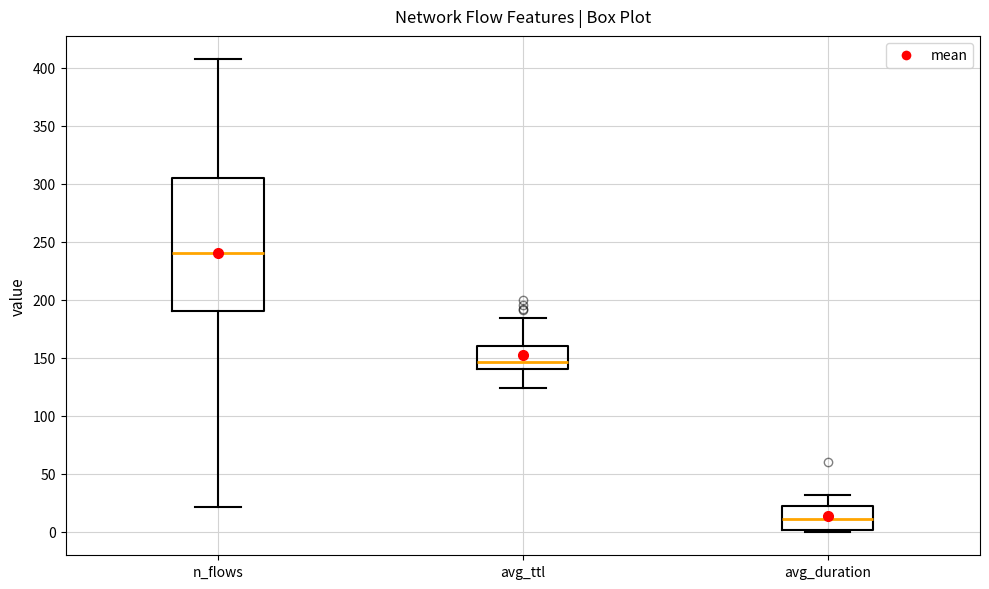

Reading left to right, transcribe this box plot: for each box, give where its median line is, the range the box spans, and where its two whiskers end, as read against the y-axis. The values are not printed on the chart, so give them approximately, as read against the axis.

n_flows: median 240, box 190 to 305, whiskers 20 to 405
avg_ttl: median 145, box 140 to 160, whiskers 125 to 185
avg_duration: median 10, box 0 to 20, whiskers 0 to 30